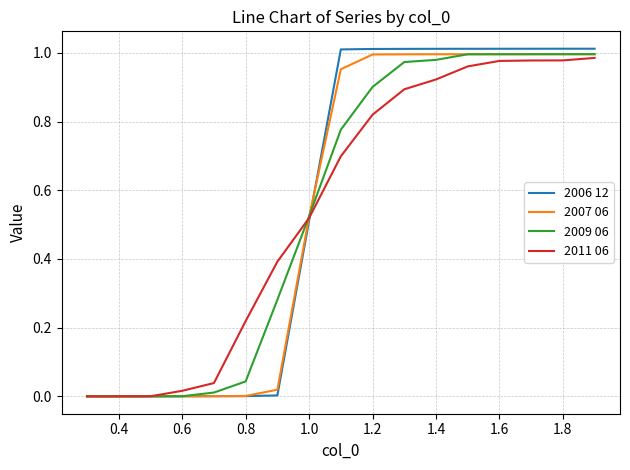

Which series has the widest spread of values?

2006 12